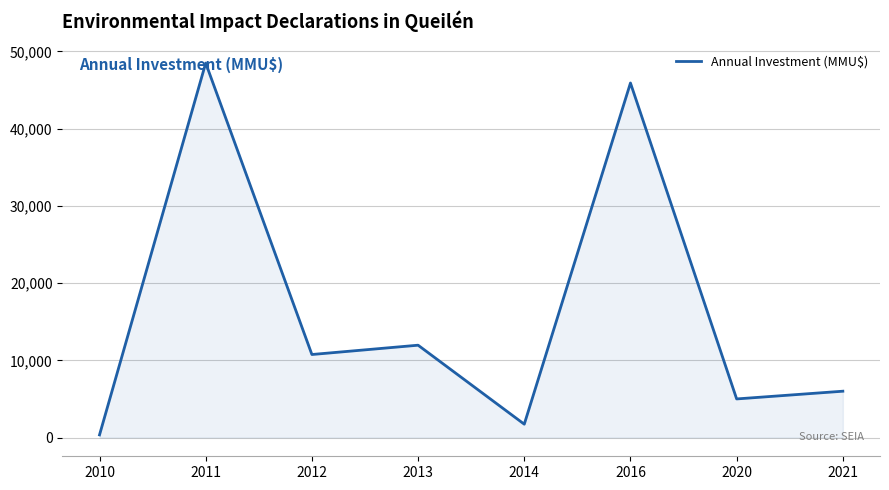

What is the difference between the maximum and minimum values?

48134